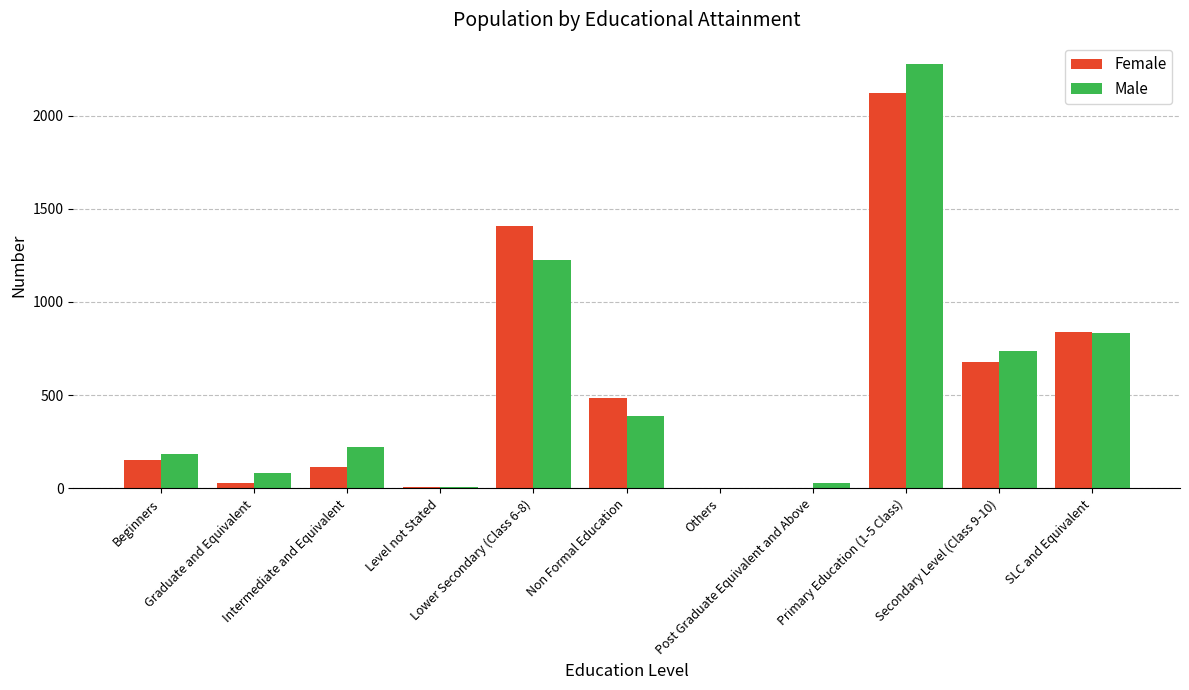

How many groups of bars are there?

11